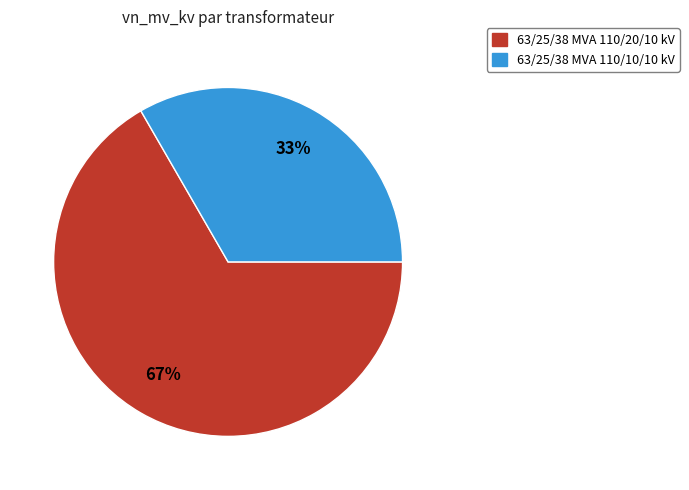

Approximately how many times larger is the value at 63/25/38 MVA 110/20/10 kV compared to 63/25/38 MVA 110/10/10 kV?

2.0